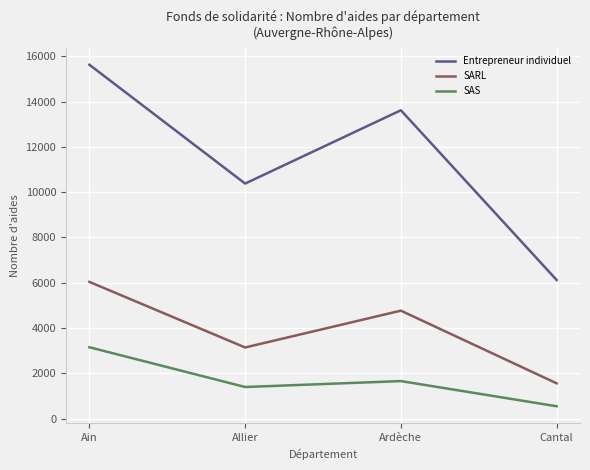

At which category does SAS reach its first local valley?

Allier